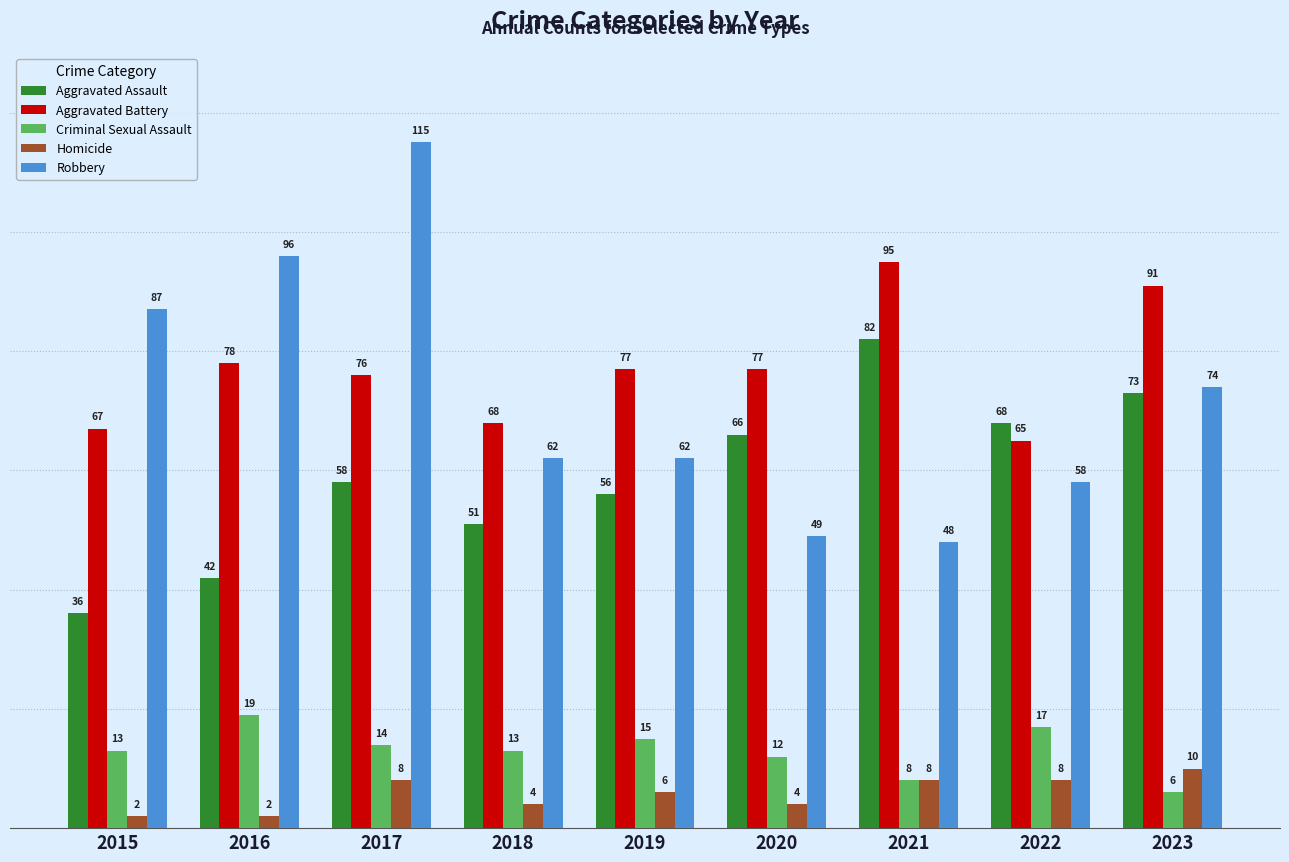

What is the spread (max minus min) of values at 2016?

94